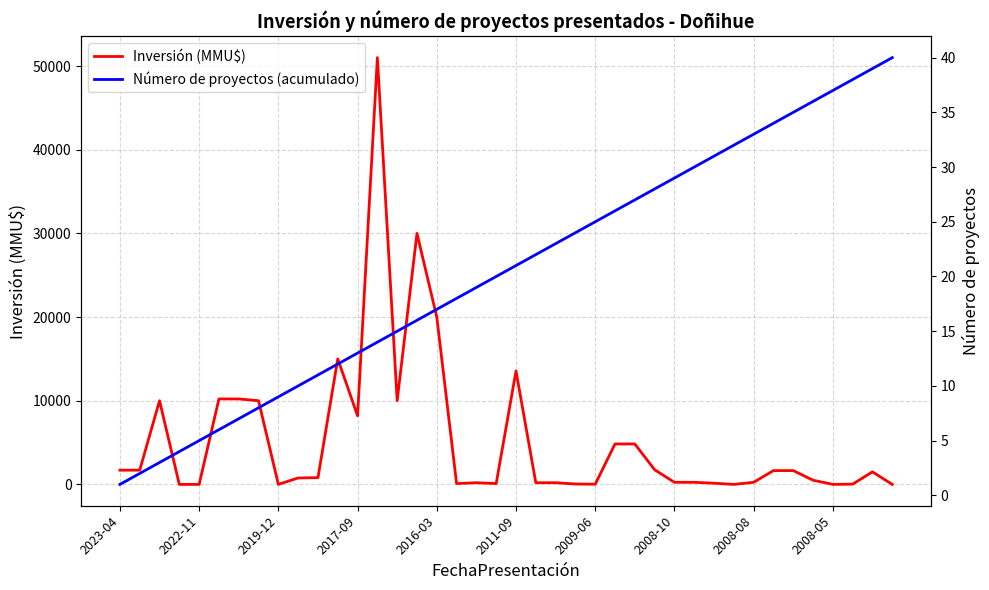

What is the greatest value displayed?

51000